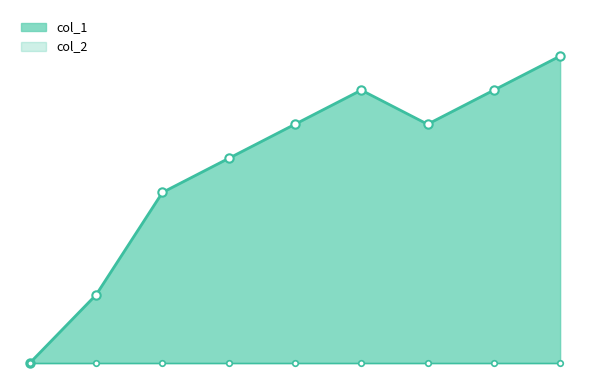

How many points are lower than both their immediate neighbors (excluding endpoints)?

1